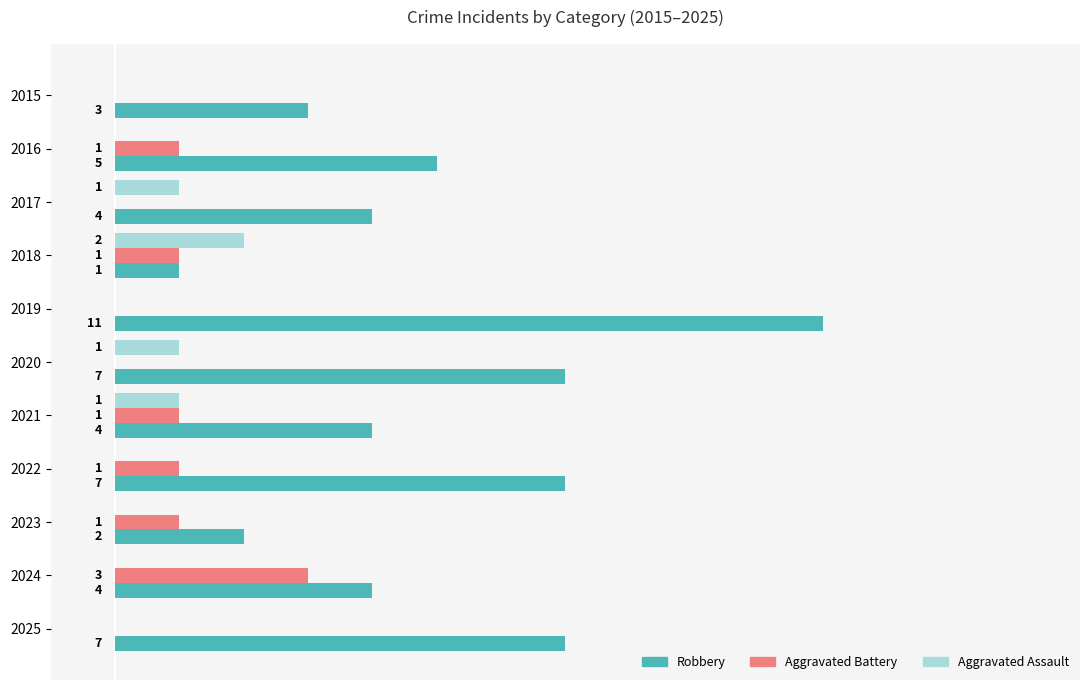

Which series has the largest total across all categories?

Robbery